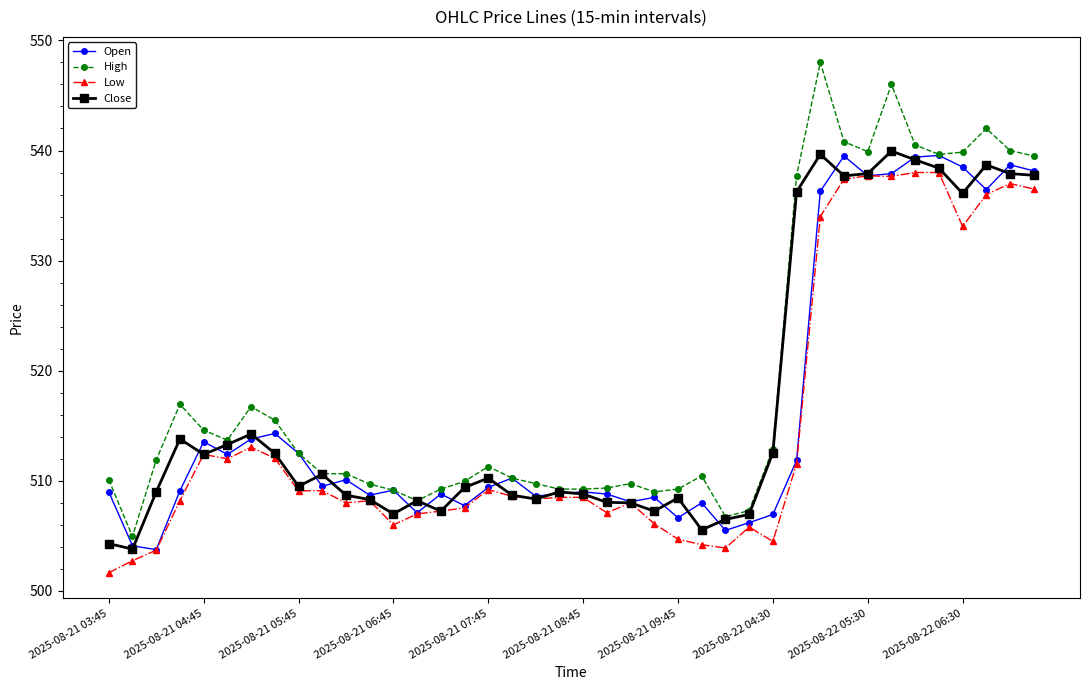

What is the maximum value for Close?

540.0